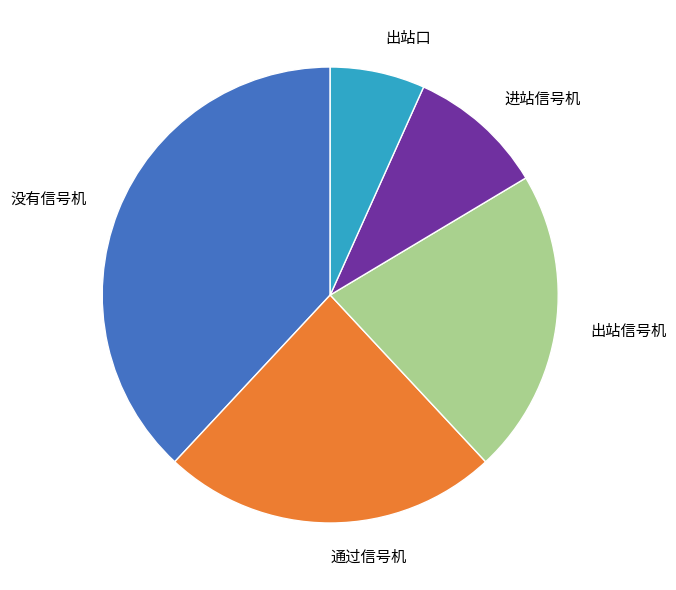

What is the largest slice in the pie chart?

没有信号机